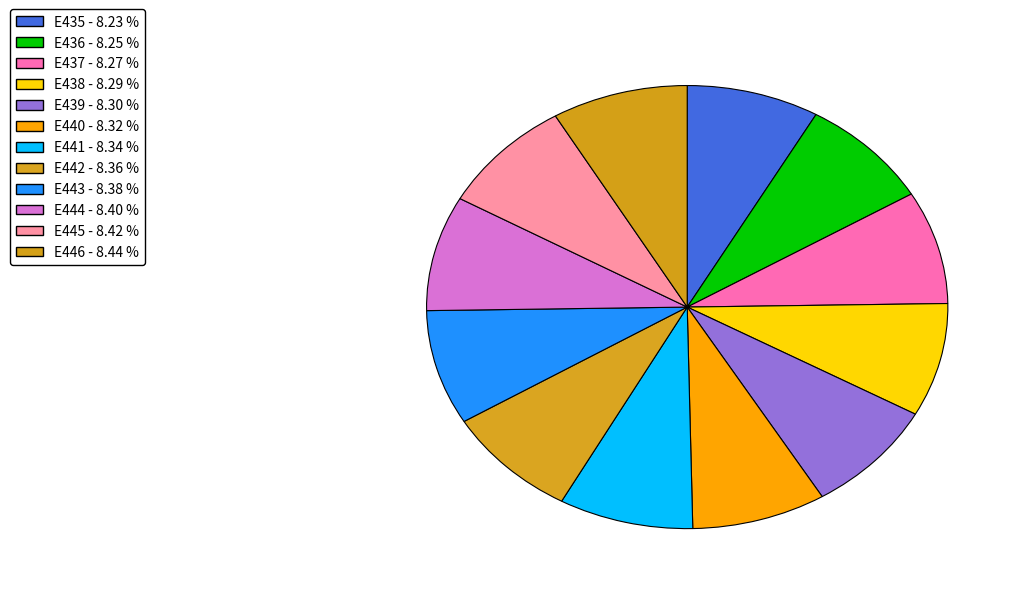

Which slice is the largest?

E446